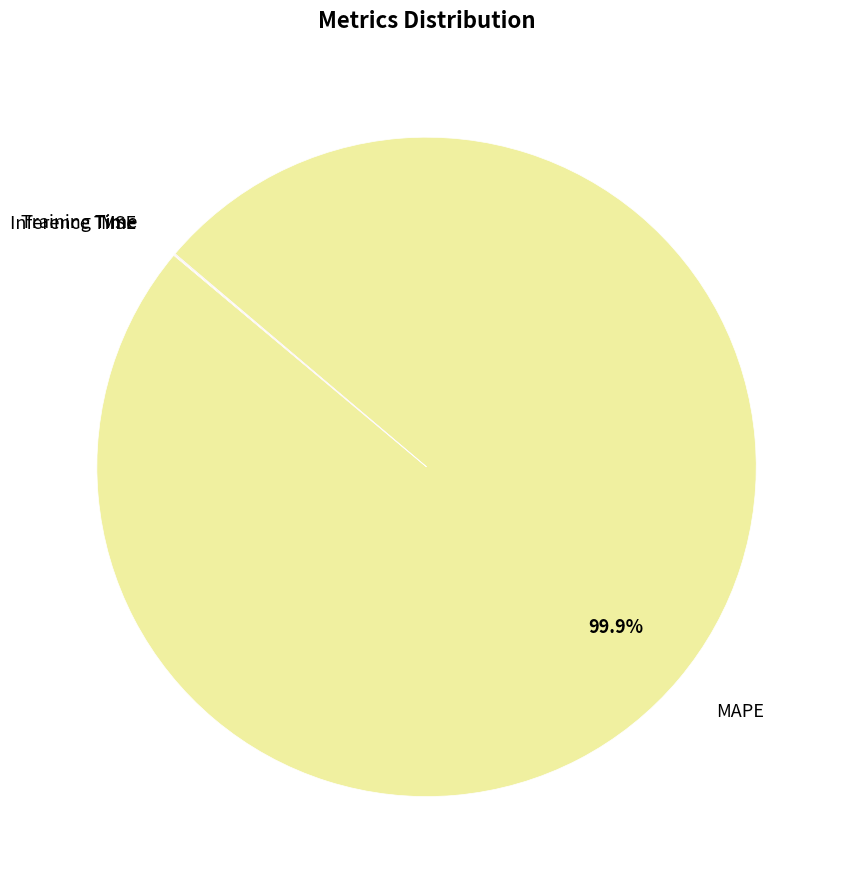

Which slice is the largest?

MAPE